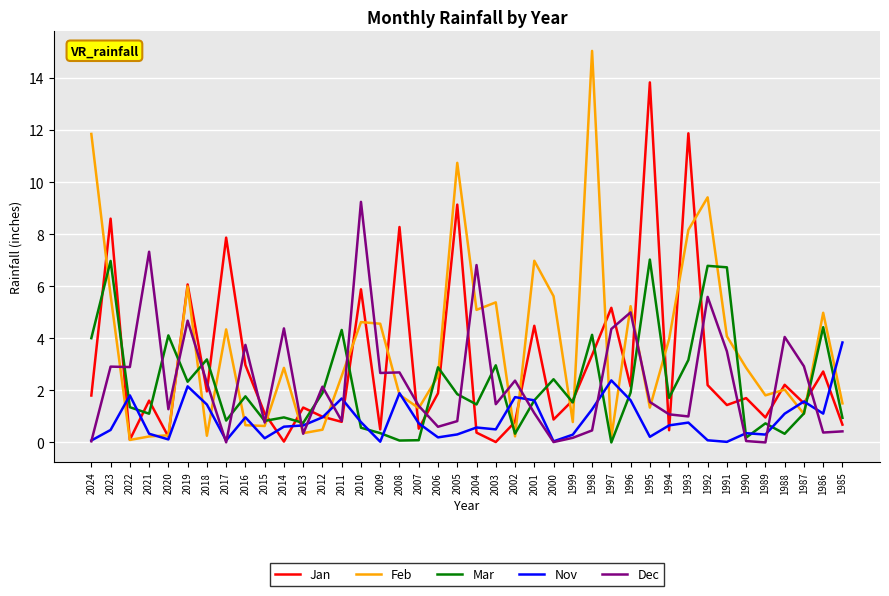

Is the value of Mar at 1988 greater than the value of Feb at 1992?

No